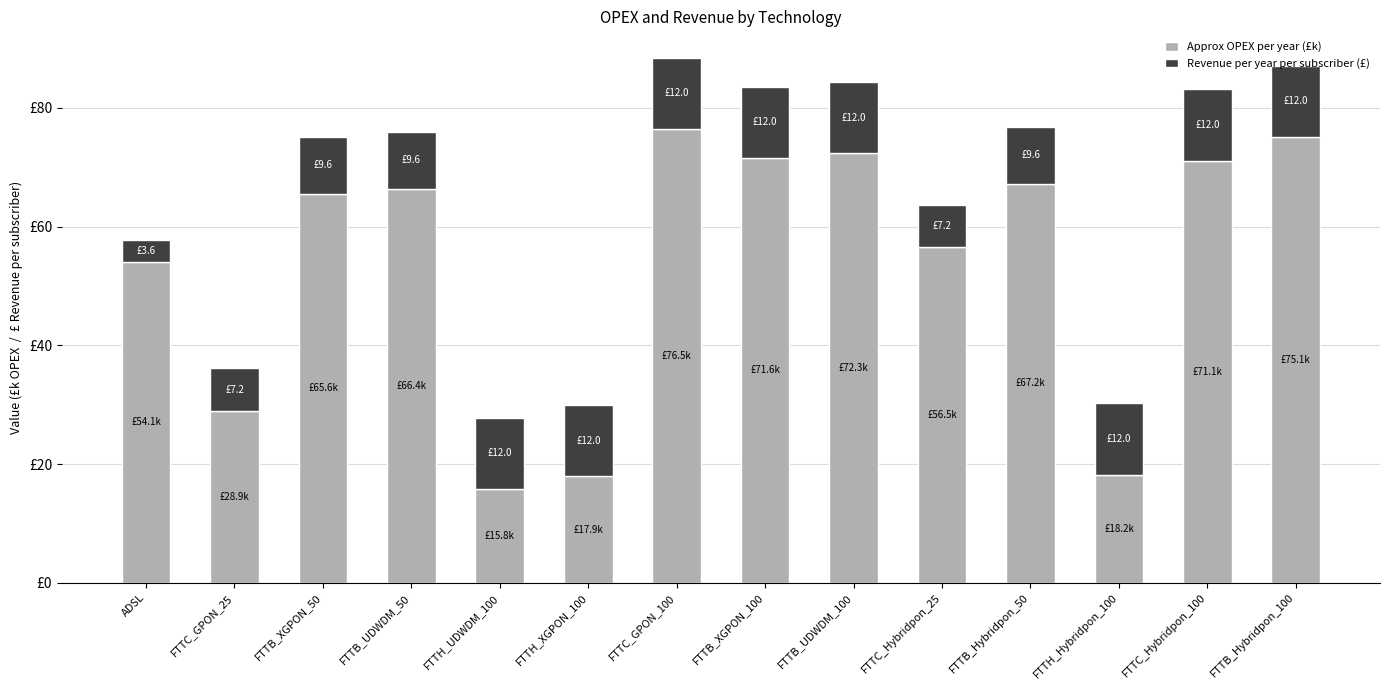

What are all the series names shown in the legend?

Approx OPEX per year (£k), Revenue per year per subscriber (£)